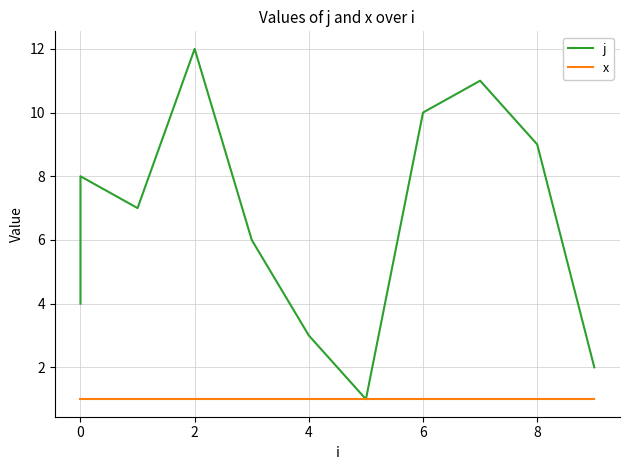

What is the smallest value displayed?

1